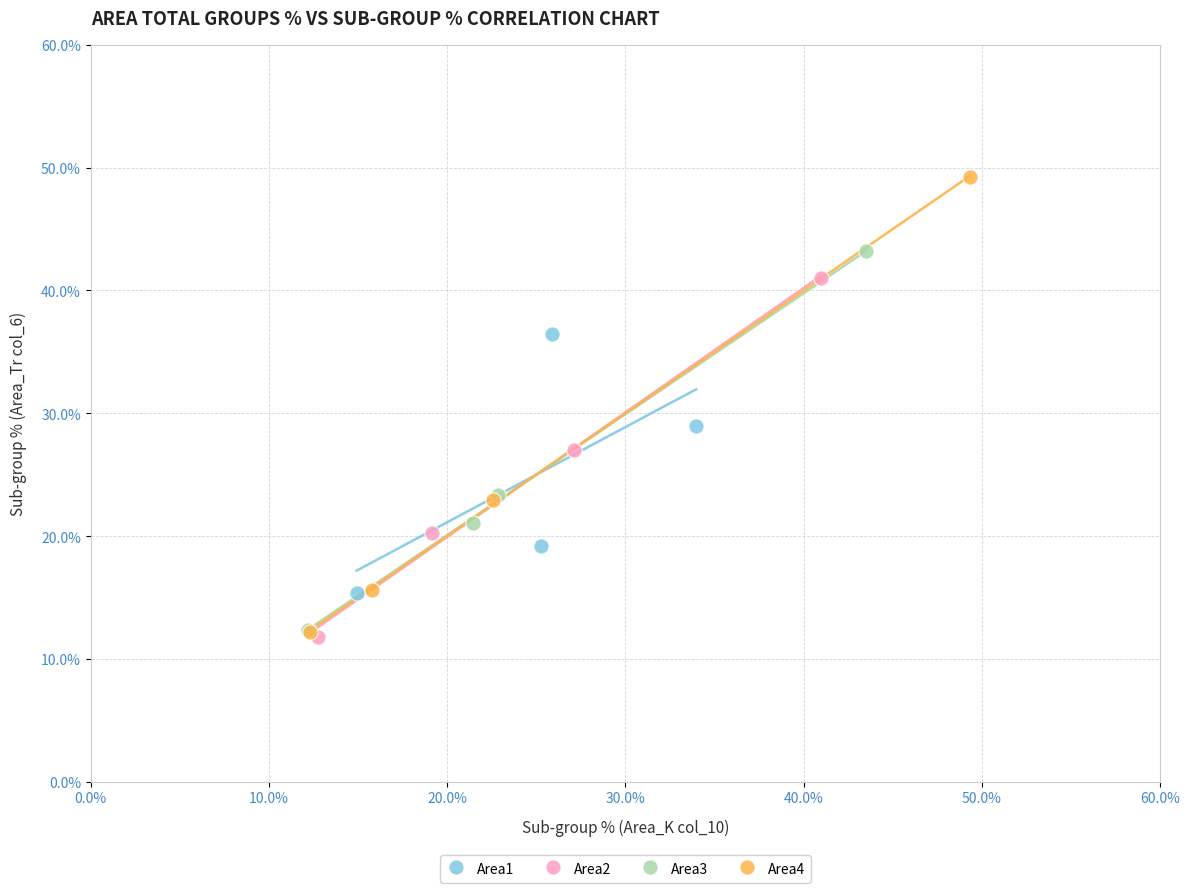

Which series has the largest Y range (max minus min)?

Area4